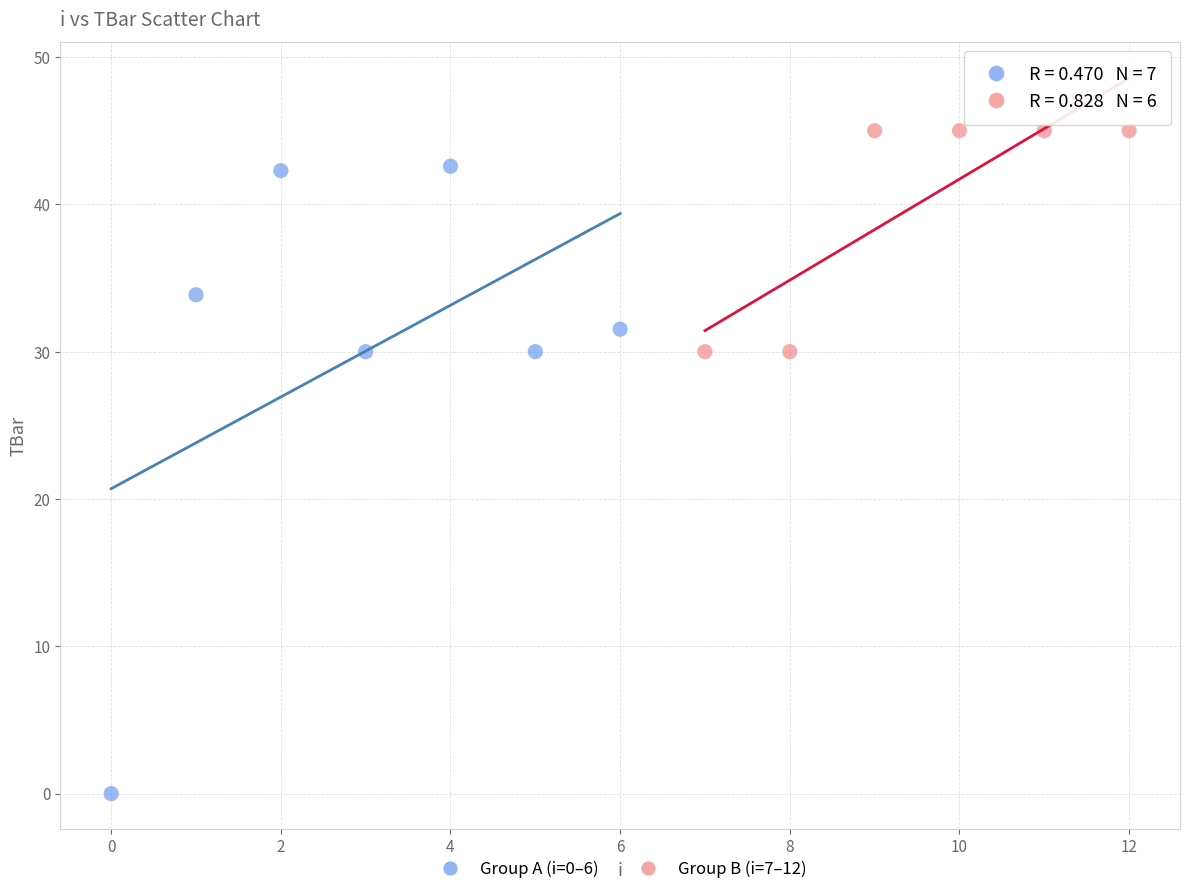

Which series has the widest spread of Y values?

Group A (i=0–6)